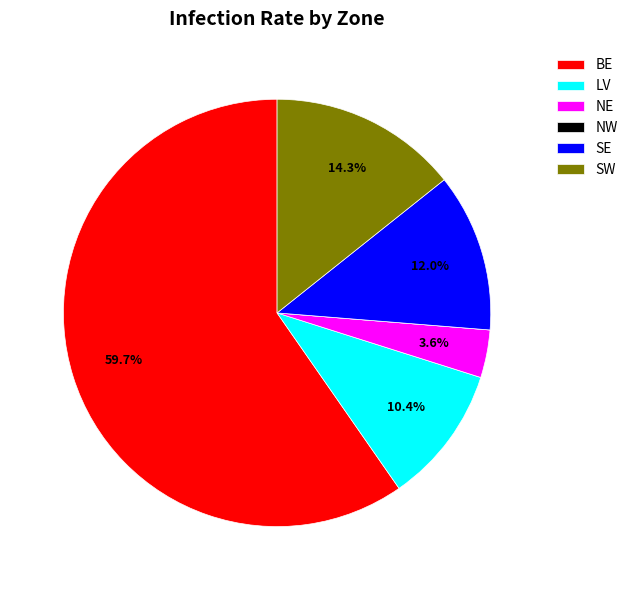

The SW slice represents 14% of the pie. True or false?

True